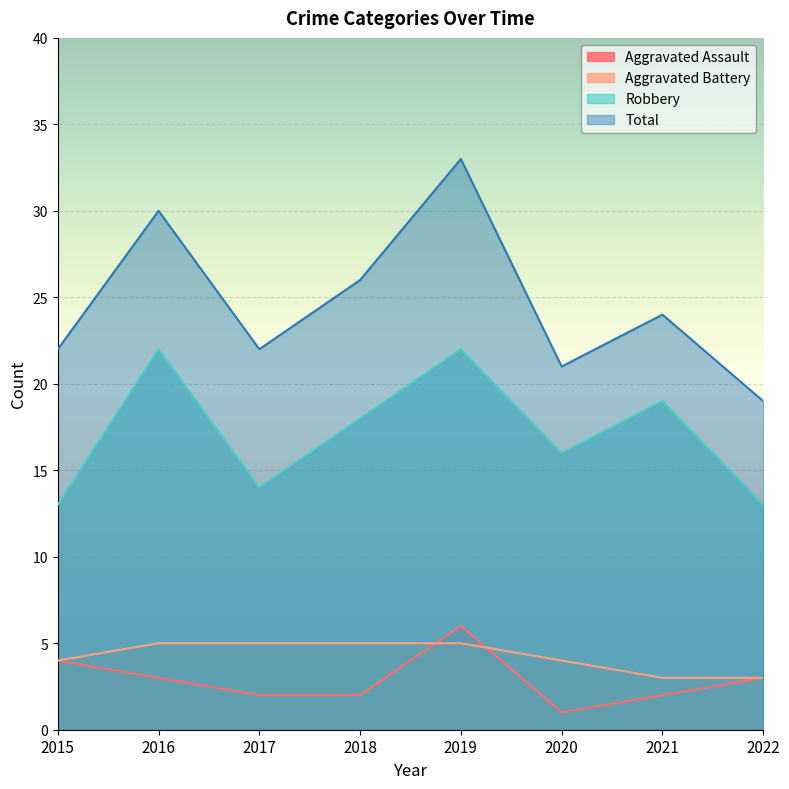

What is the sum of all Robbery values?

137